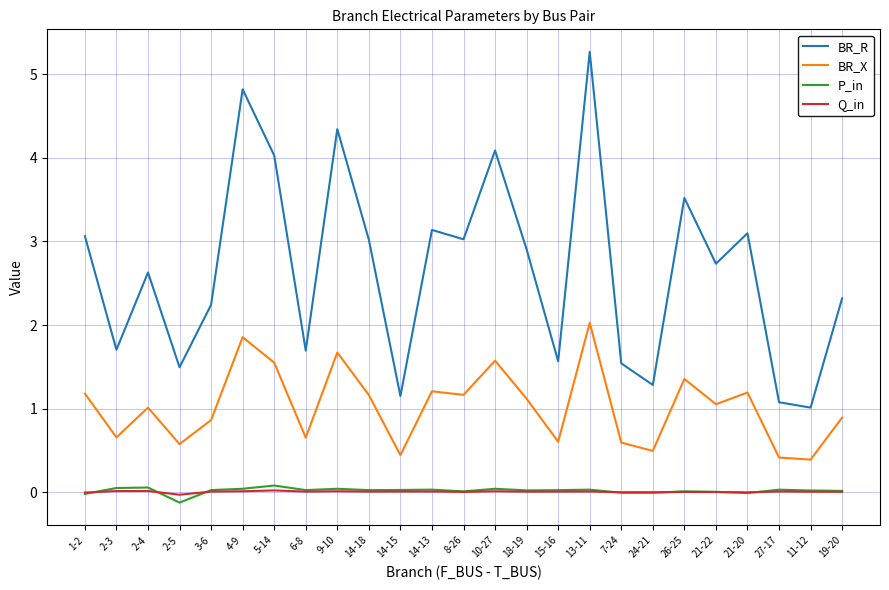

The value of Q_in at 14-15 is 0.0. True or false?

True